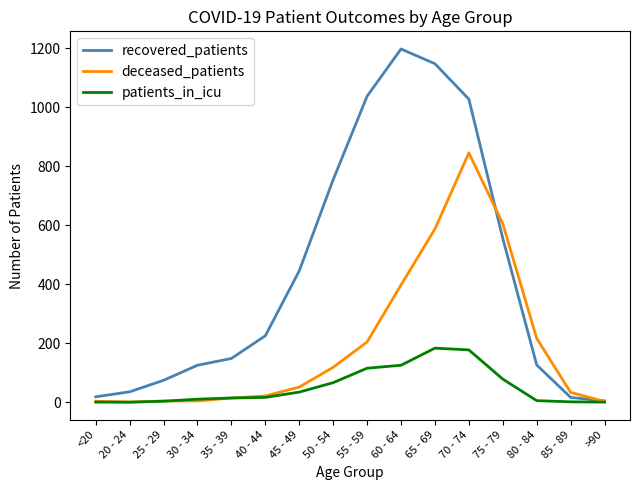

Rank the series by their average value, from lowest to highest.

patients_in_icu, deceased_patients, recovered_patients